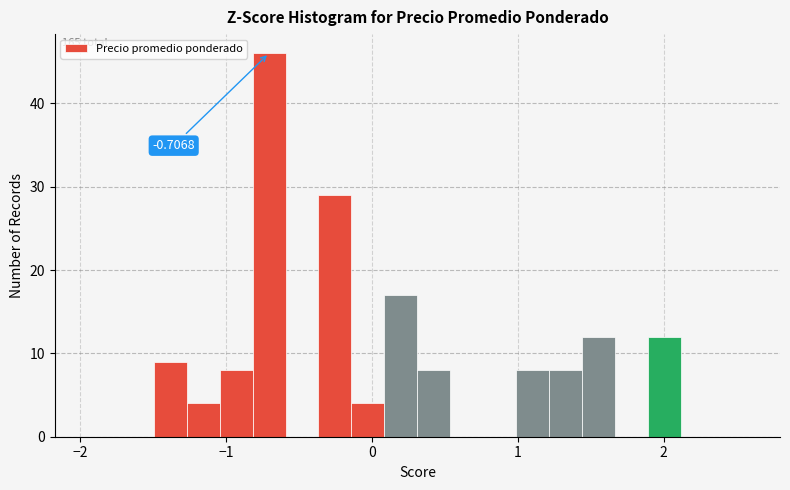

Around what value on the x-axis is the tallest bar? Give the approximate position of its centre, as read against the axis.

-0.7